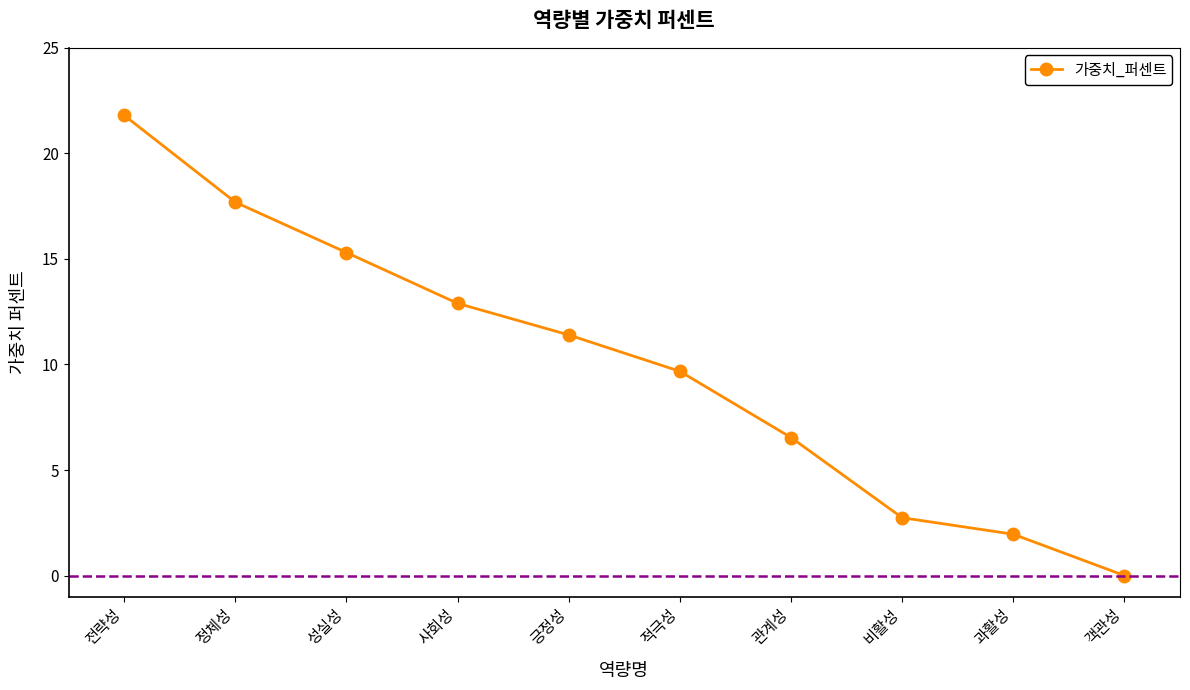

What is the value of the 9th point from the left?

2.0